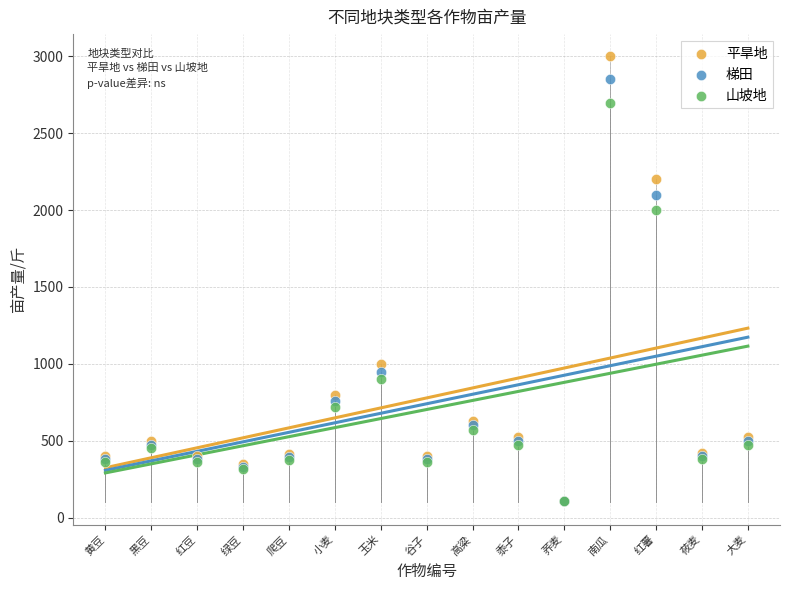

Which series has the widest spread of Y values?

平旱地